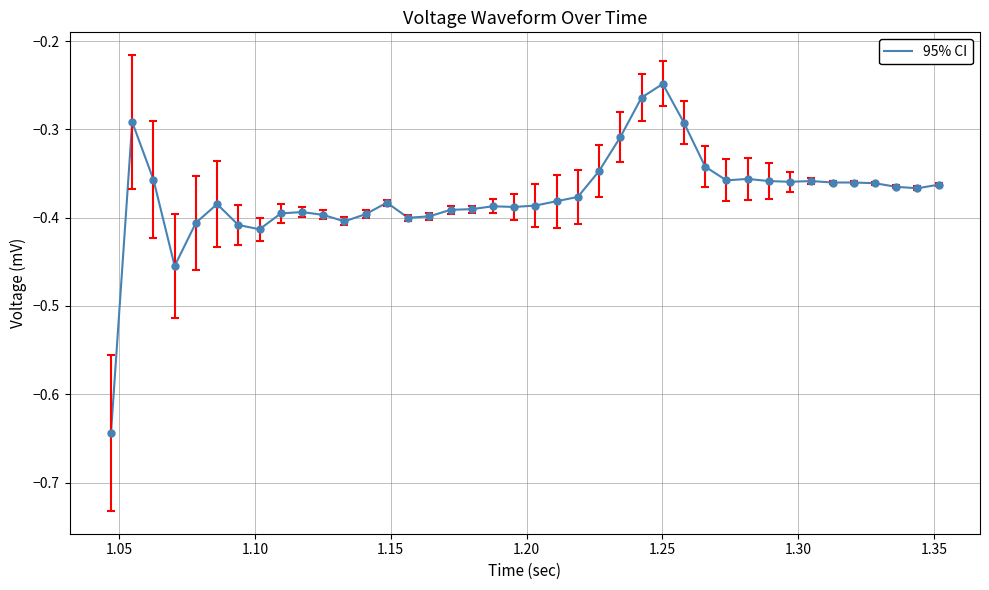

How many lines are shown in the chart?

1